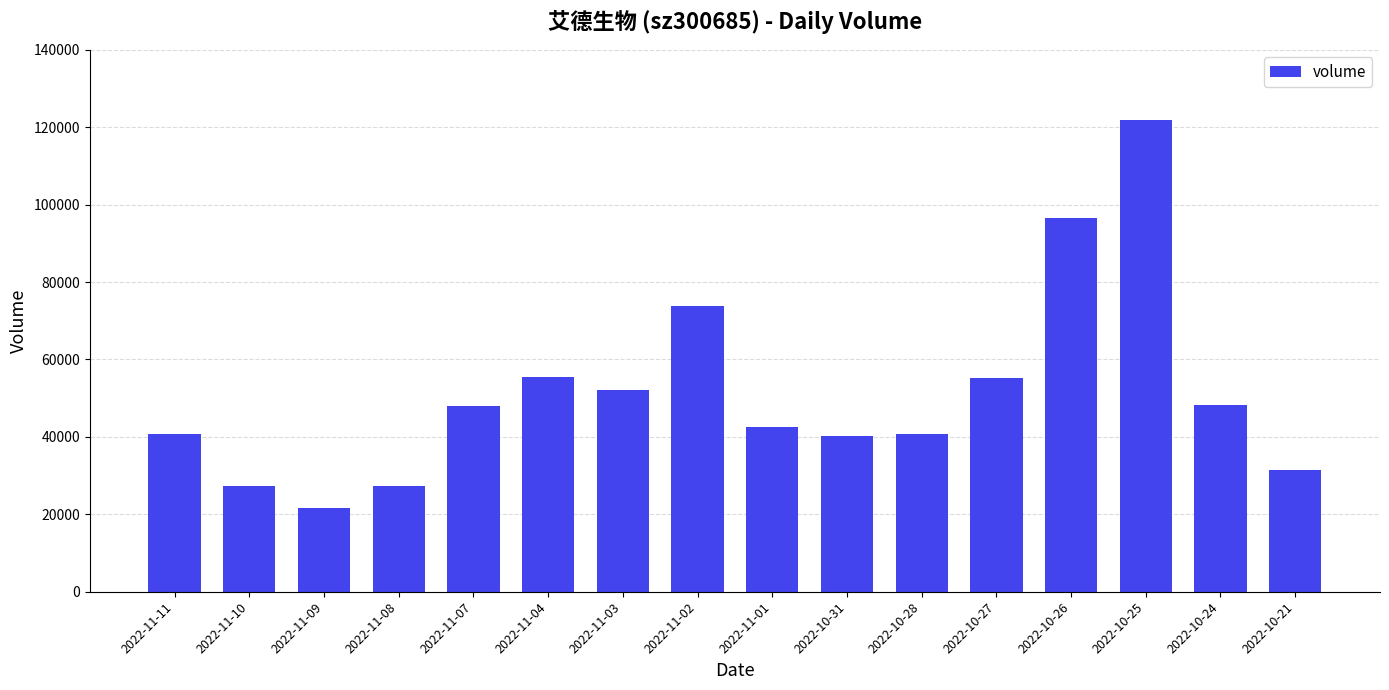

What is the maximum value shown in the chart?

121795